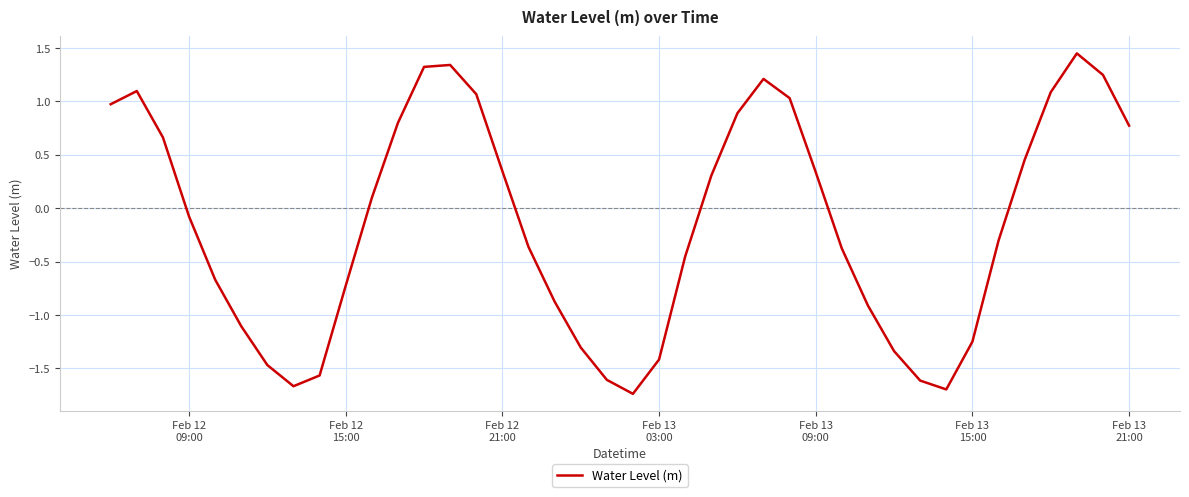

What is the difference between the maximum and minimum values?

3.2